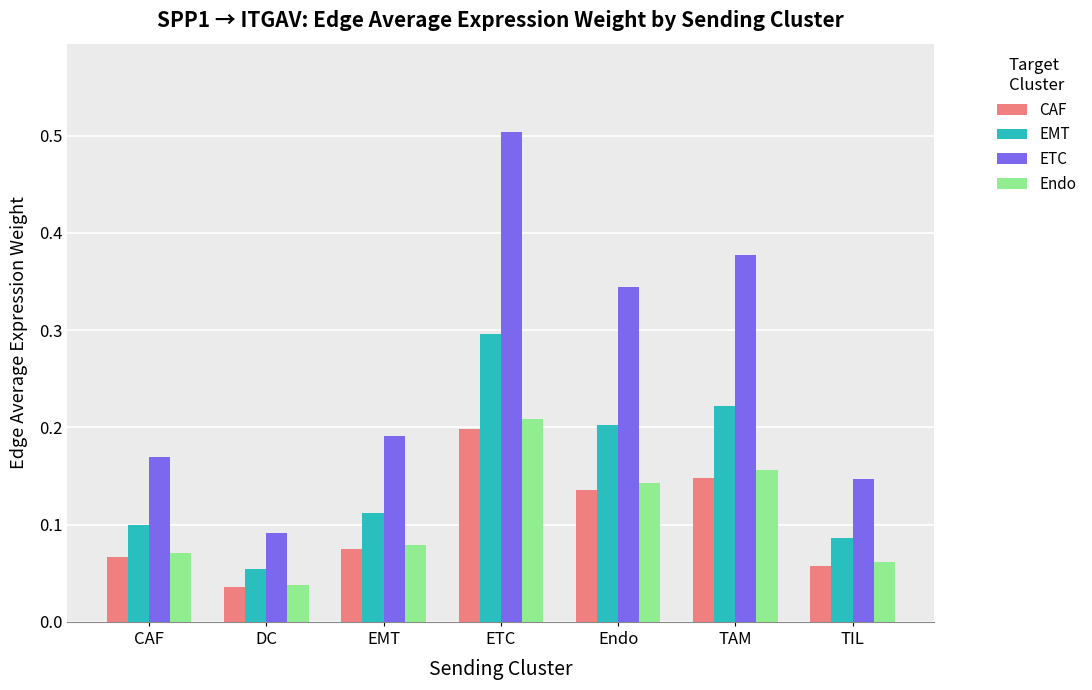

Count the CAF values in the range 0 to 1.

7